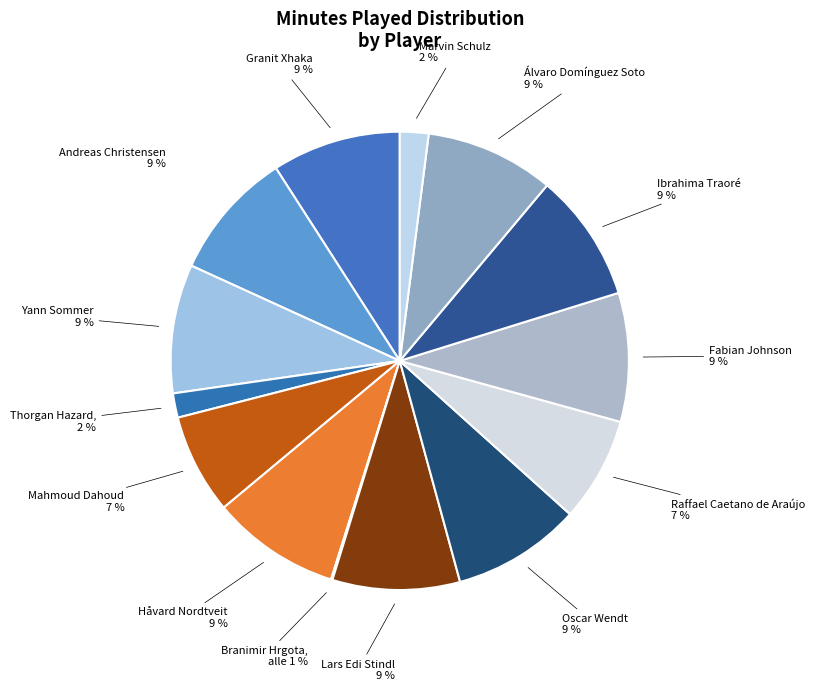

What is the largest slice in the pie chart?

Granit Xhaka